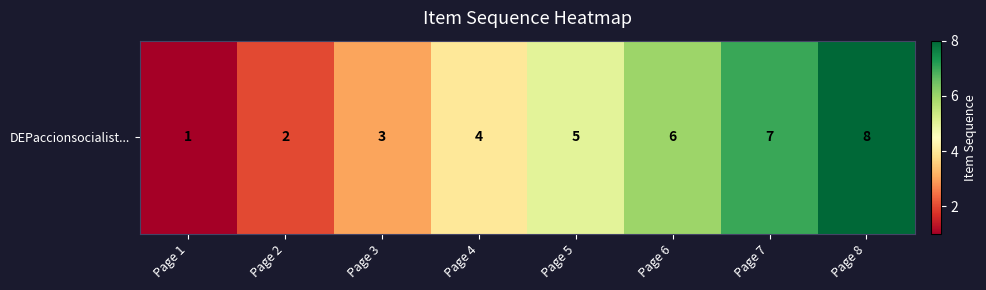

Which has a higher value, Page 4 or Page 1?

Page 4